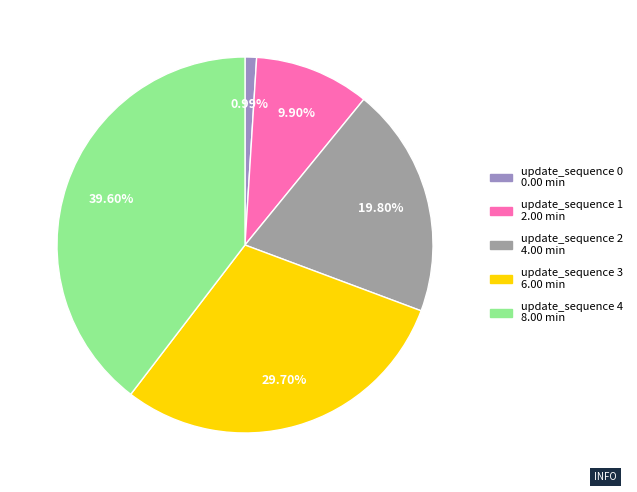

What is the smallest slice in the pie chart?

update_sequence 0